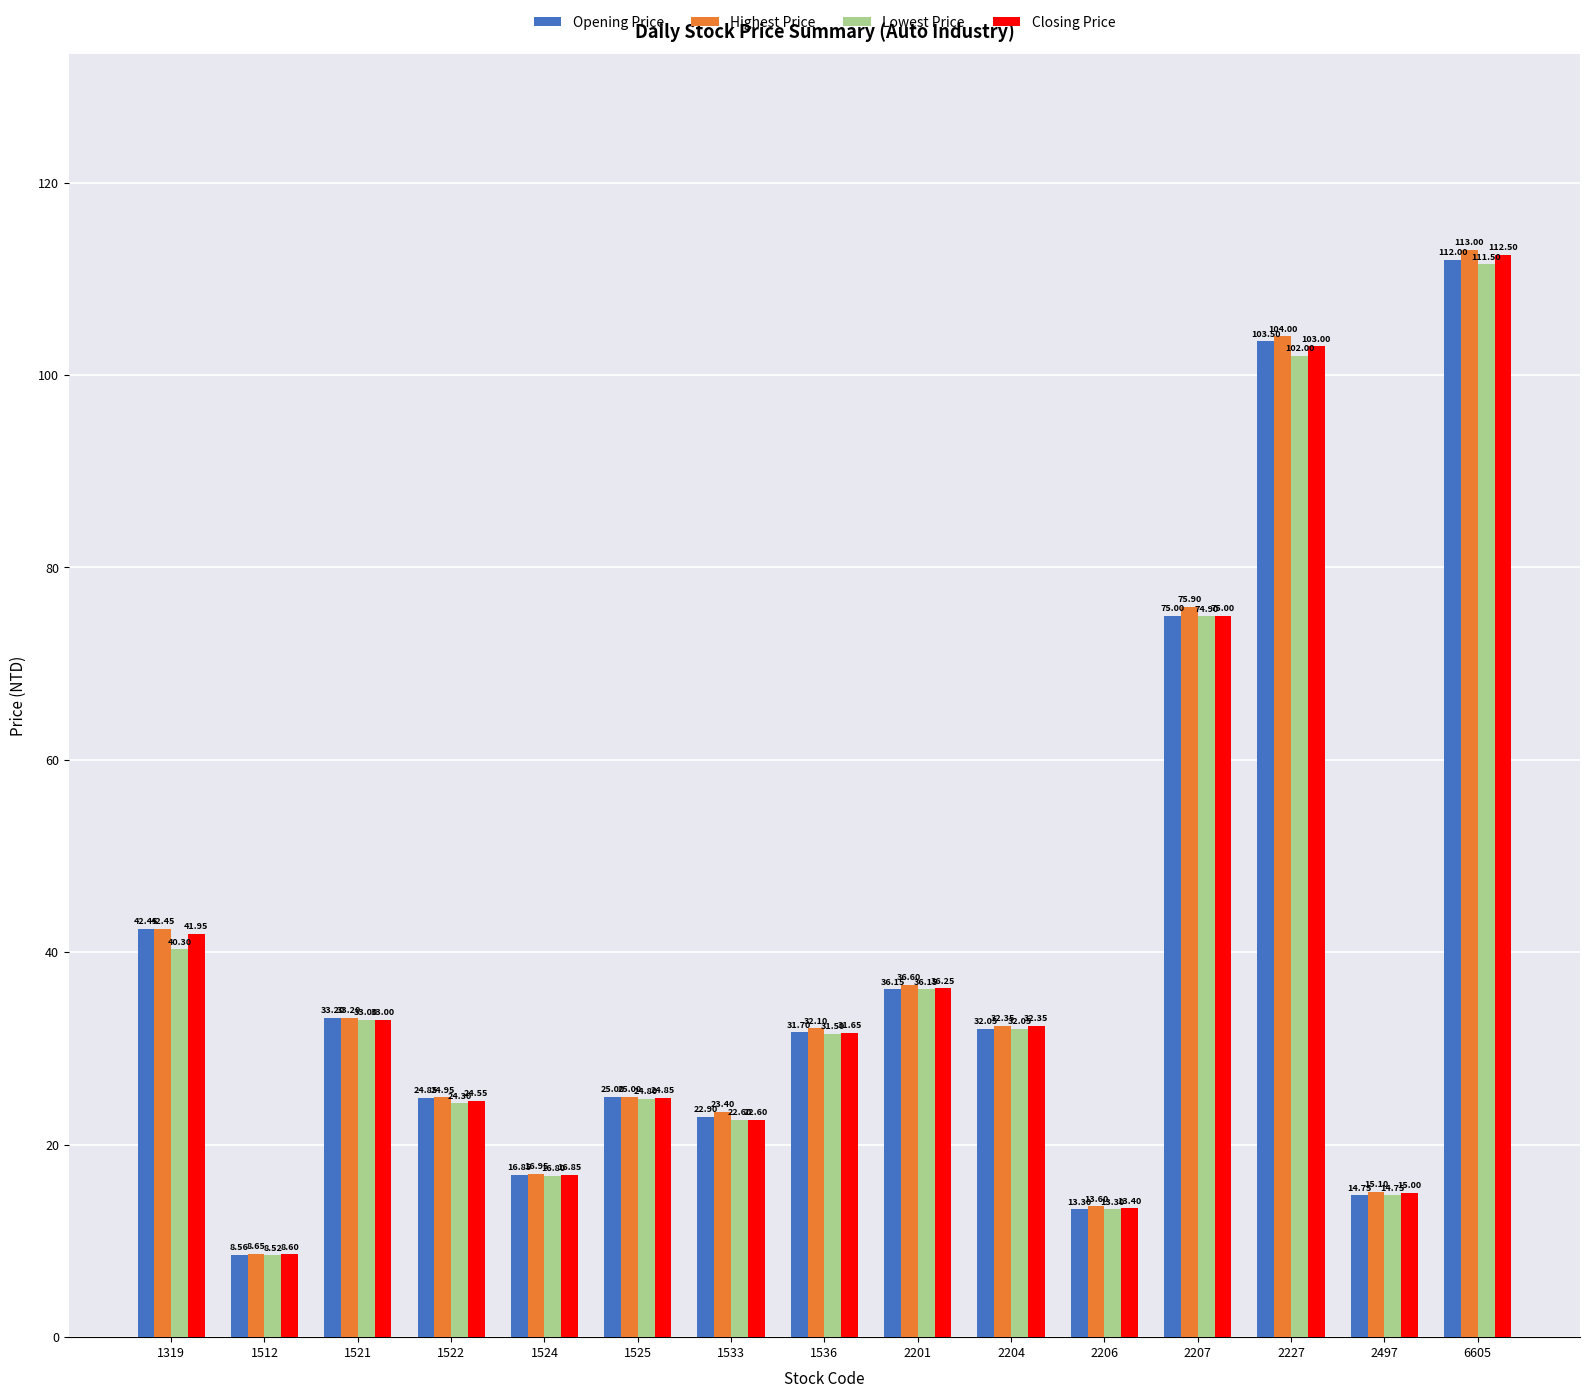

How many bars are there in total?

60